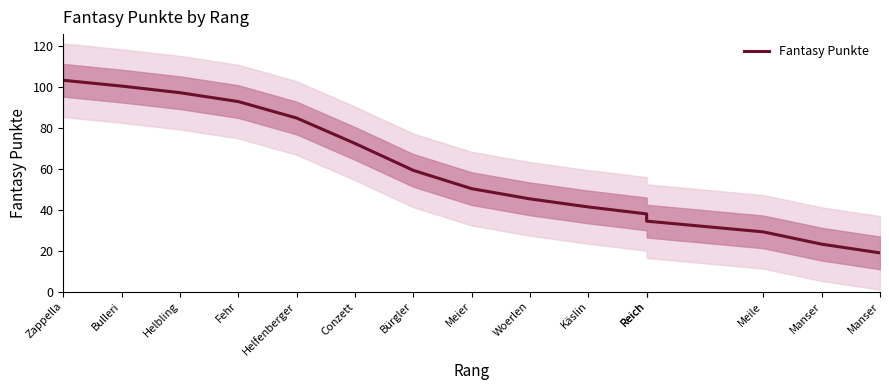

Rank the categories by value from highest to lowest.

Zappella, Bulleri, Helbling, Fehr, Helfenberger, Conzett, Bürgler, Meier, Woerlen, Käslin, Reich, Reich, Meile, Manser, Manser